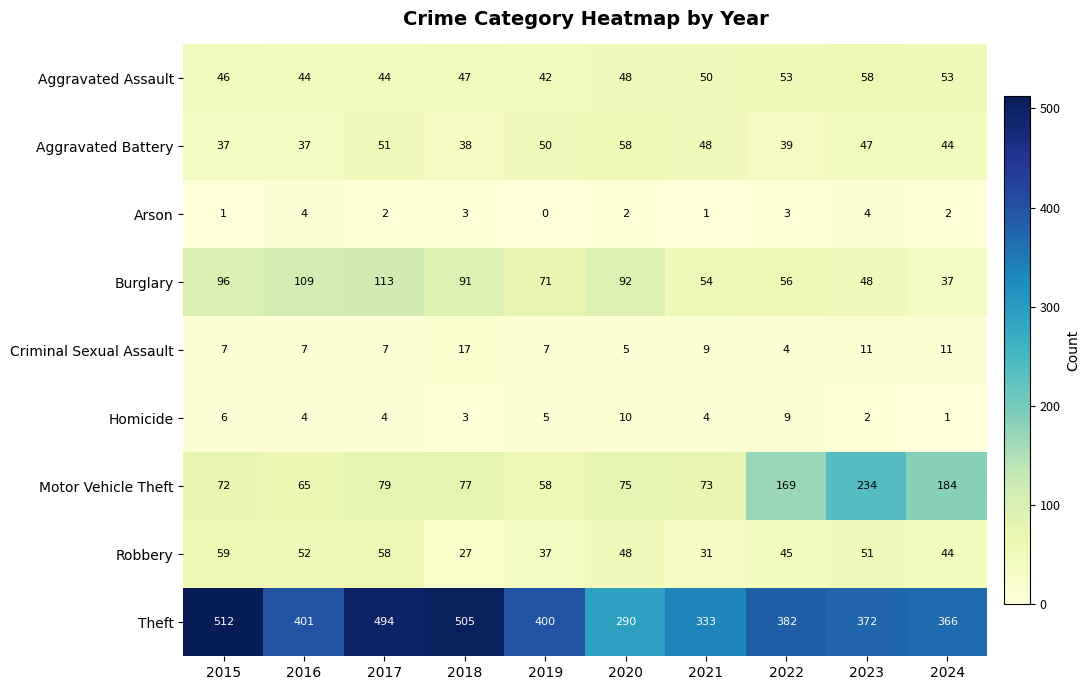

At which category is the sum across all series the highest?

2017